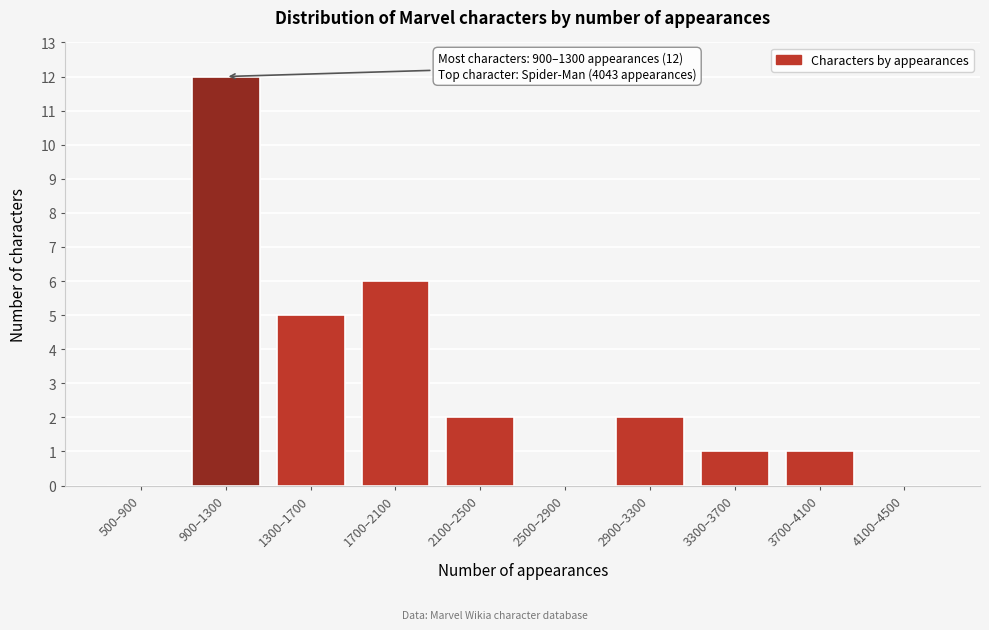

Reading right to left, list all the values displayed in this chart.

4100–4500=0	3700–4100=1	3300–3700=1	2900–3300=2	2500–2900=0	2100–2500=2	1700–2100=6	1300–1700=5	900–1300=12	500–900=0